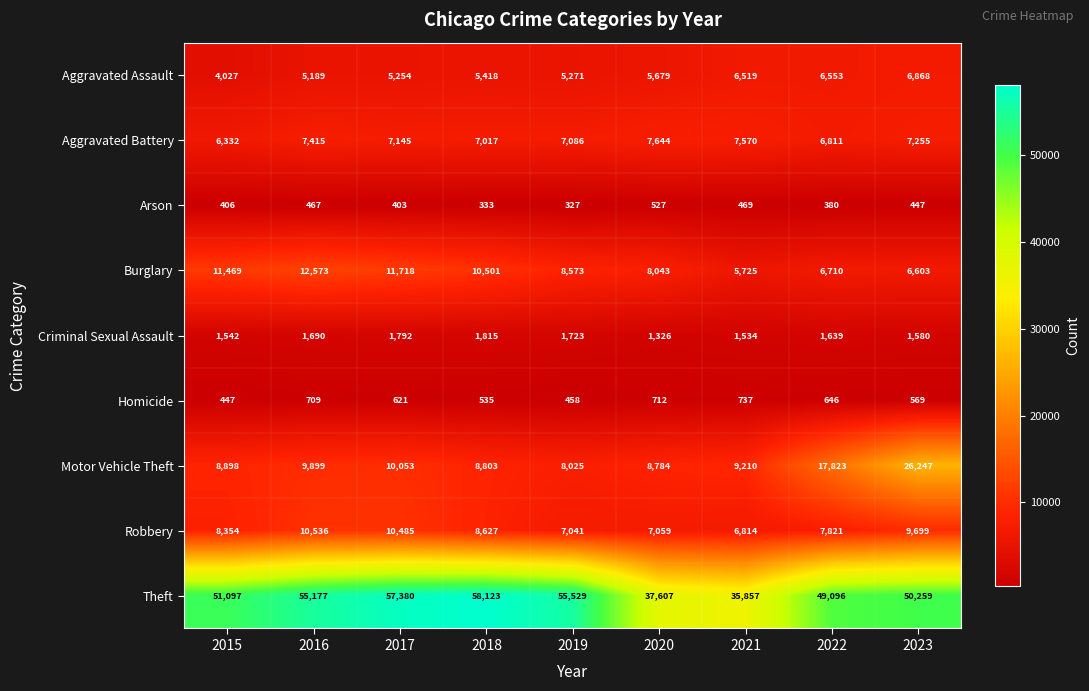

Between 2018 and 2020, which series saw the biggest shift?

Theft